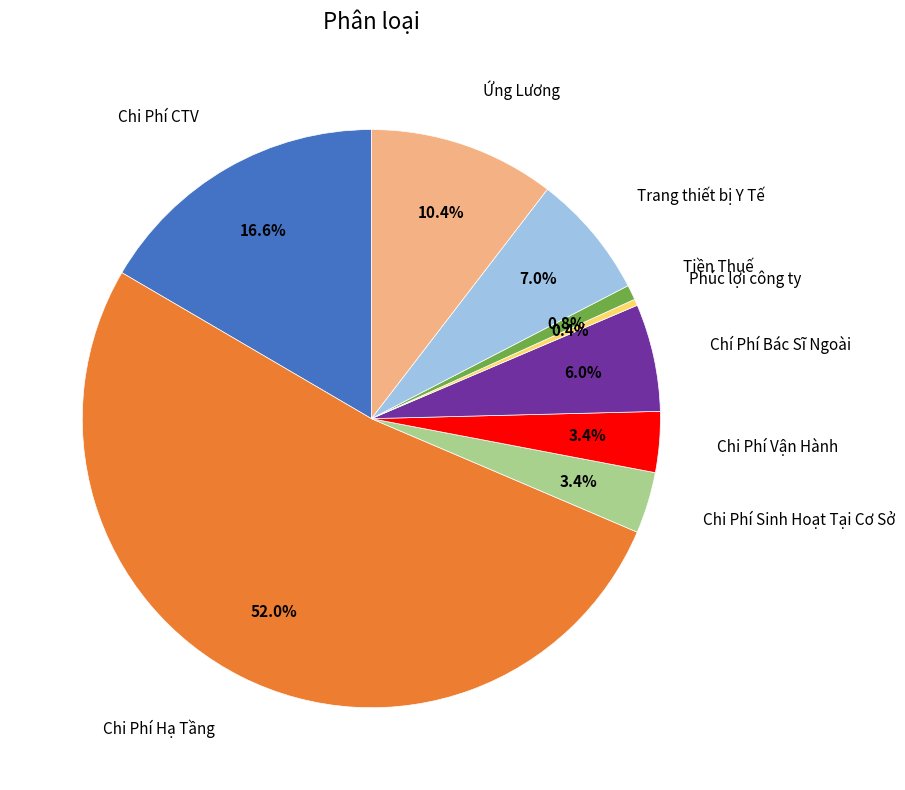

Does any single category account for the majority?

Yes